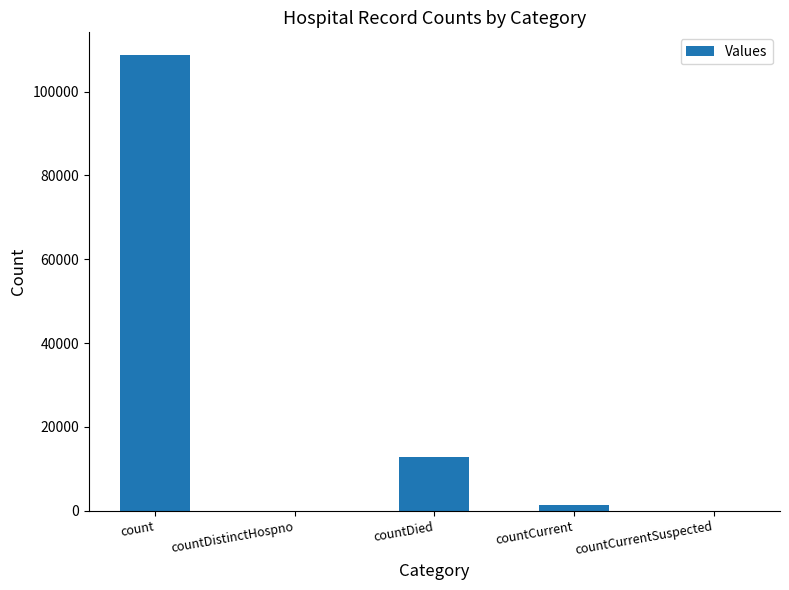

Reading right to left, what are all the values shown in this chart?

0	1359	12840	0	108707